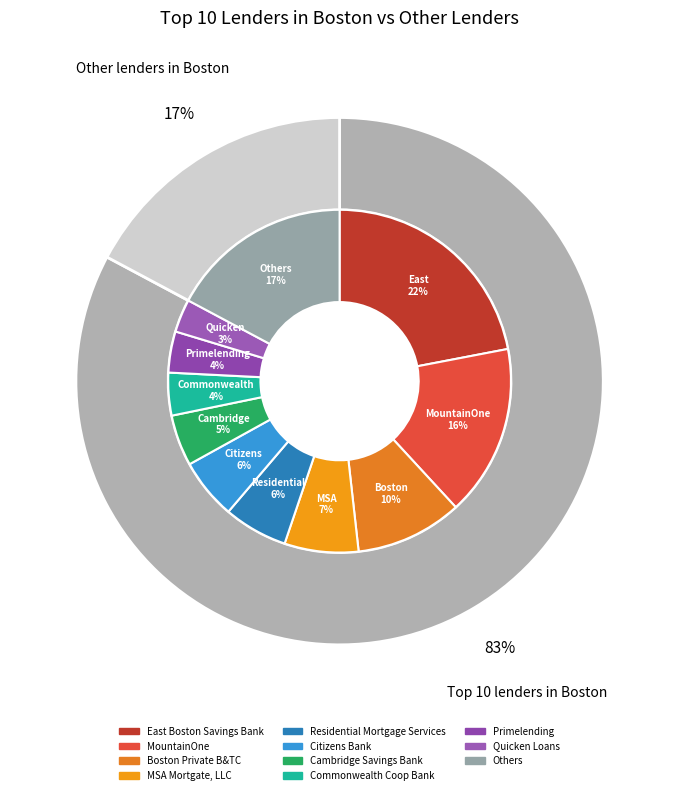

To the nearest percent, what portion does MSA Mortgate, LLC represent?

7%